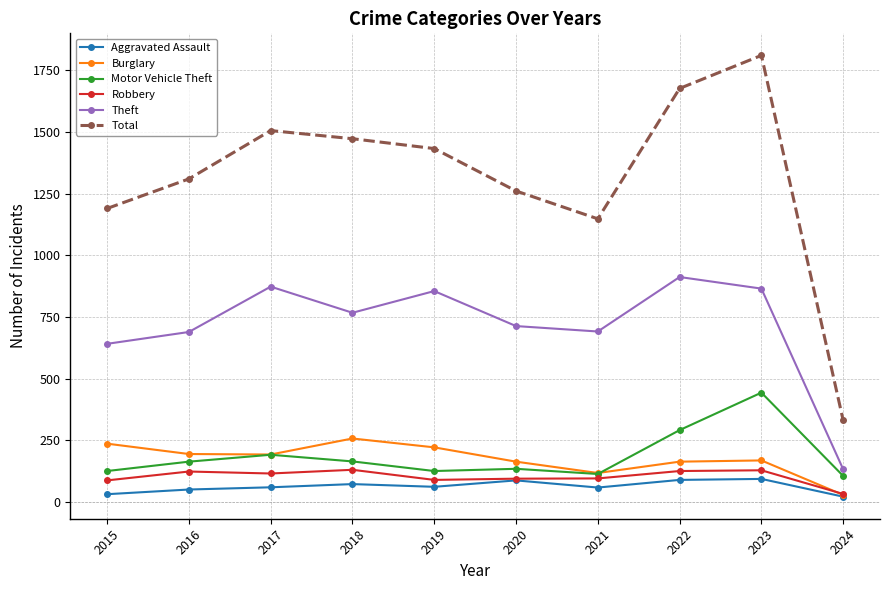

Is the value of Theft at 2023 greater than the value of Robbery at 2021?

Yes